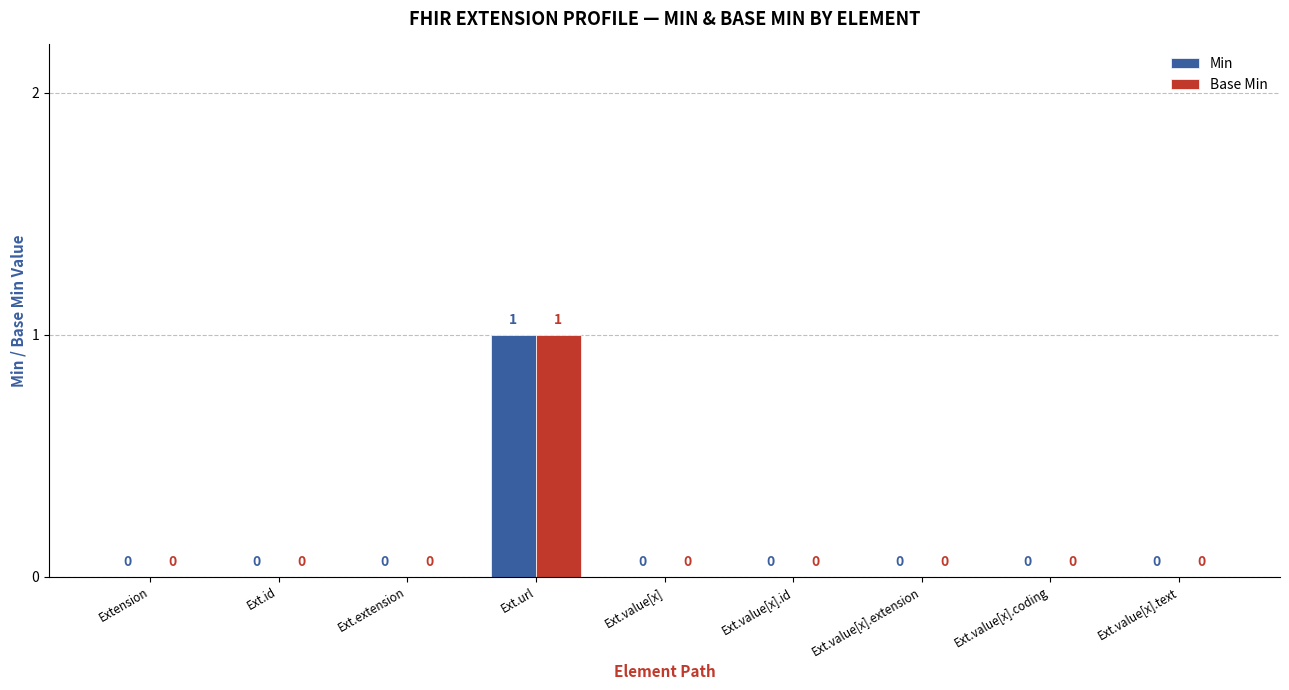

What is the difference between the Base Min values at Ext.value[x].text and Ext.url?

1